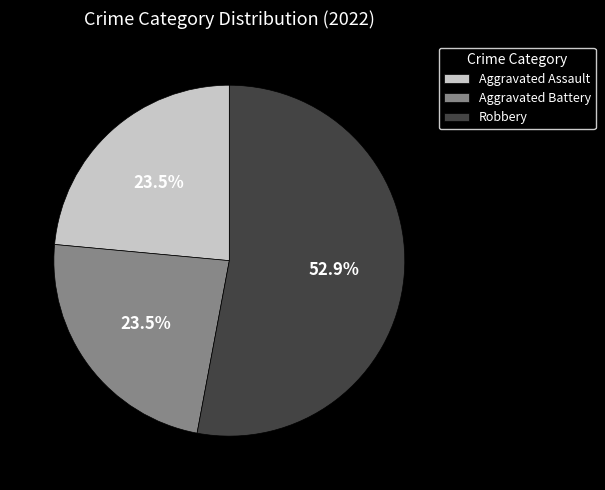

The Aggravated Battery slice represents 32% of the pie. True or false?

False